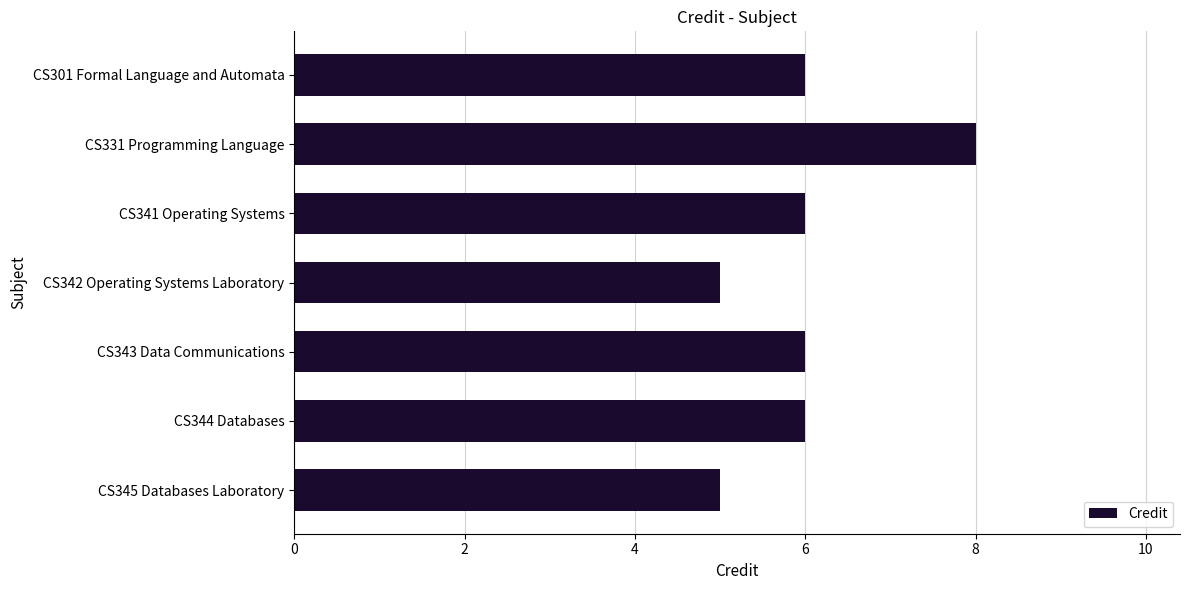

What is the approximate value at CS342 Operating Systems Laboratory?

5